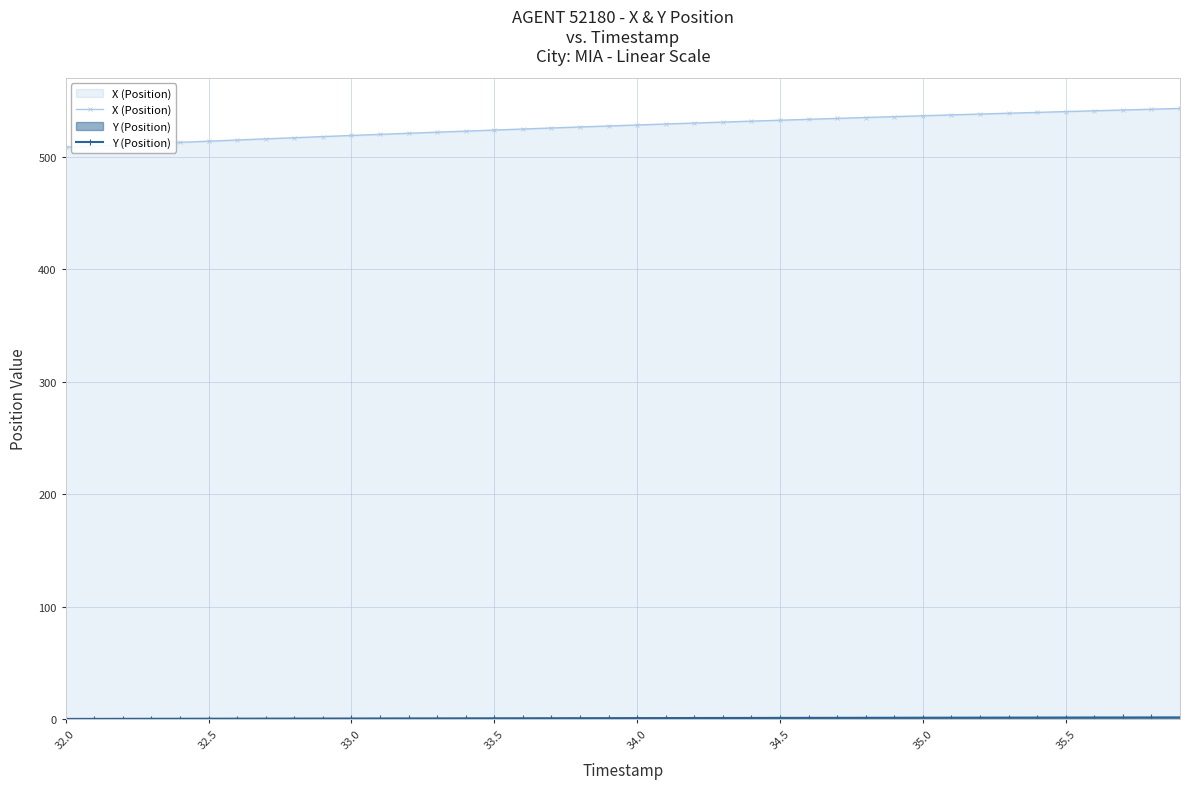

At how many categories does at least one series exceed 276?

40